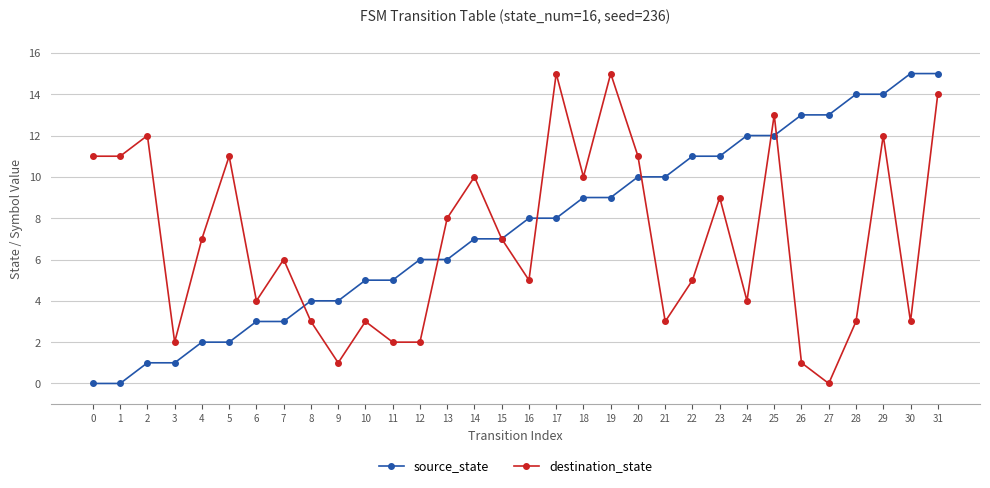

What is the average value of the destination_state series?

7